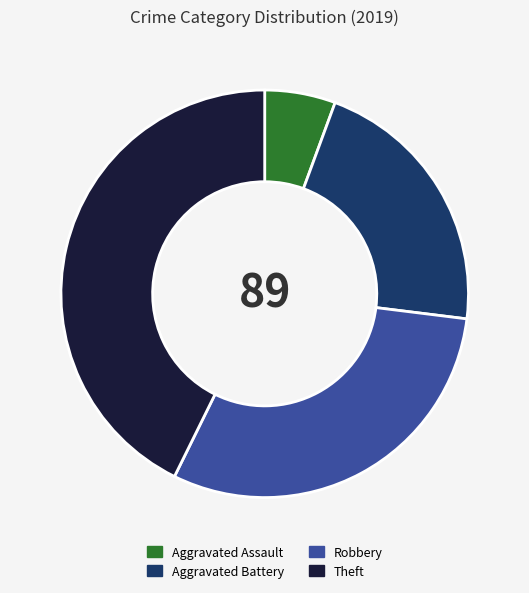

What is the ratio of the value at Theft to the value at Aggravated Battery?

2.0